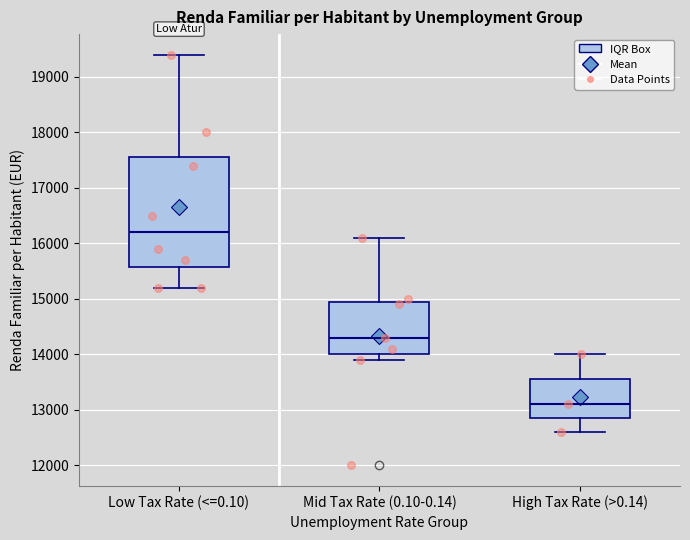

Which box's median line is the lowest?

High Tax Rate (>0.14)